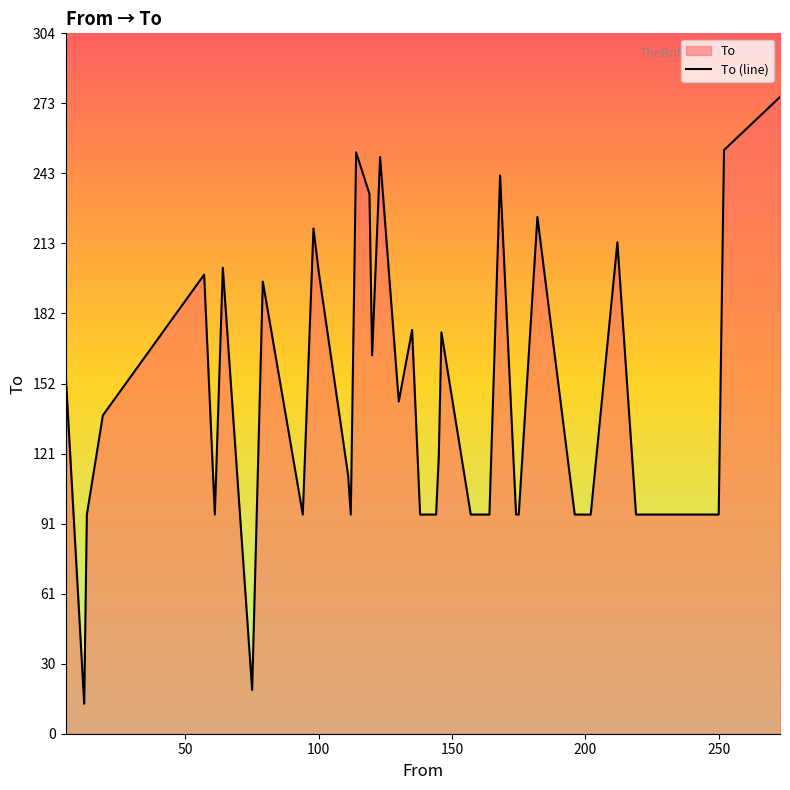

What is the maximum value shown in the chart?

276